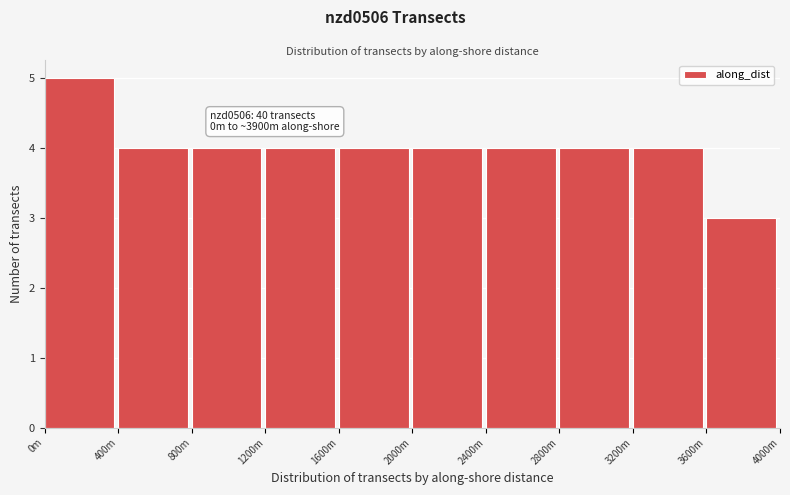

Reading left to right, list all the values displayed in this chart.

5	4	4	4	4	4	4	4	4	3